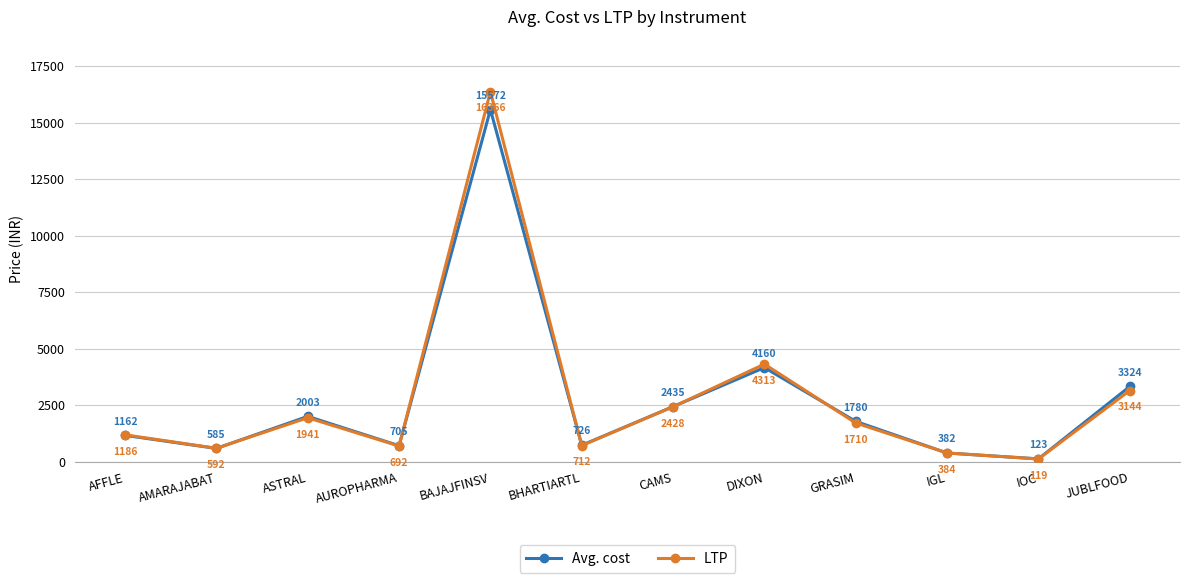

How many data points does each series have?

12